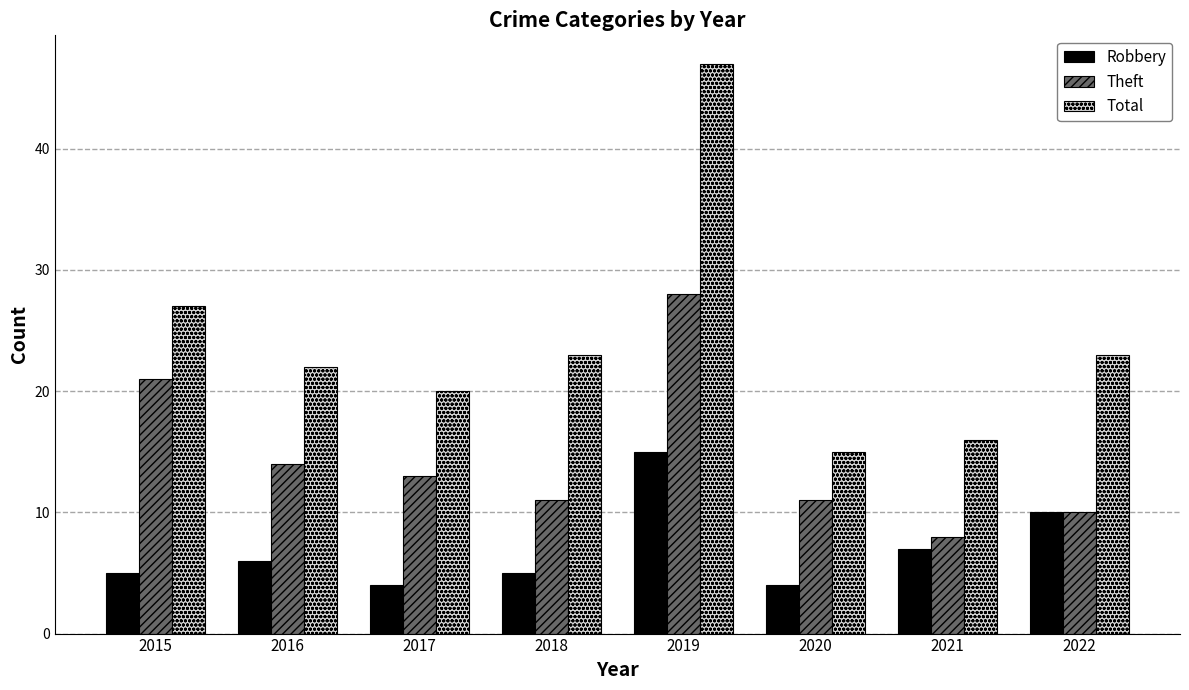

Are the bars horizontal?

No